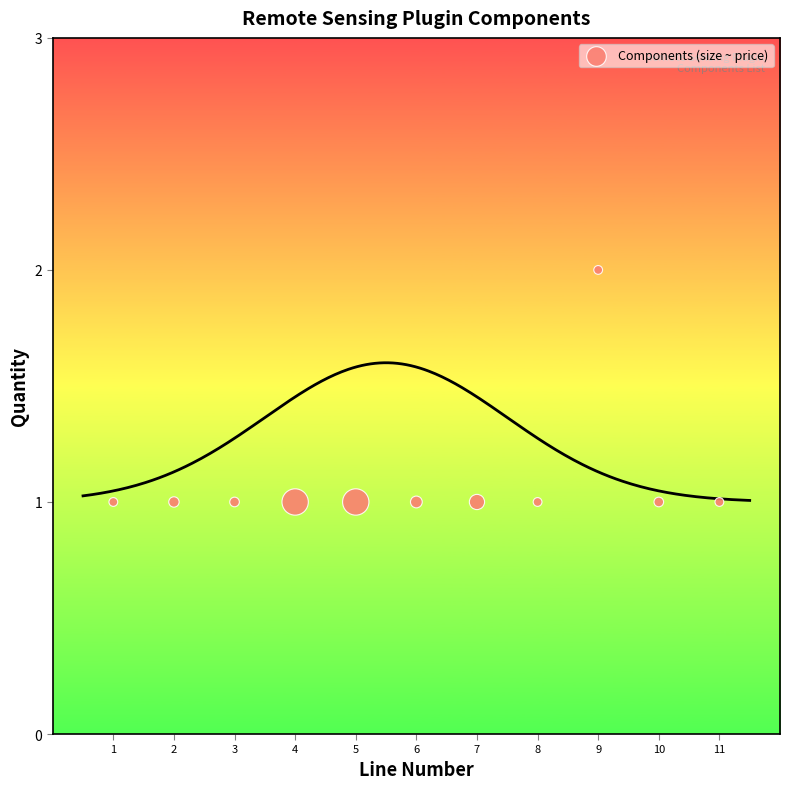

What is the range of X values (max minus min)?

10